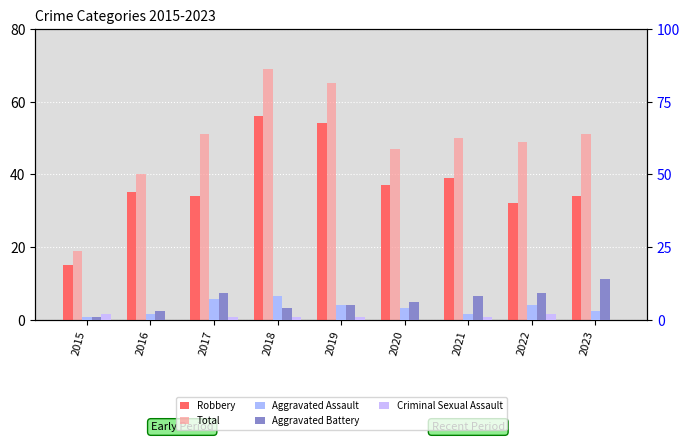

The value of Criminal Sexual Assault at 2021 is 1. True or false?

True